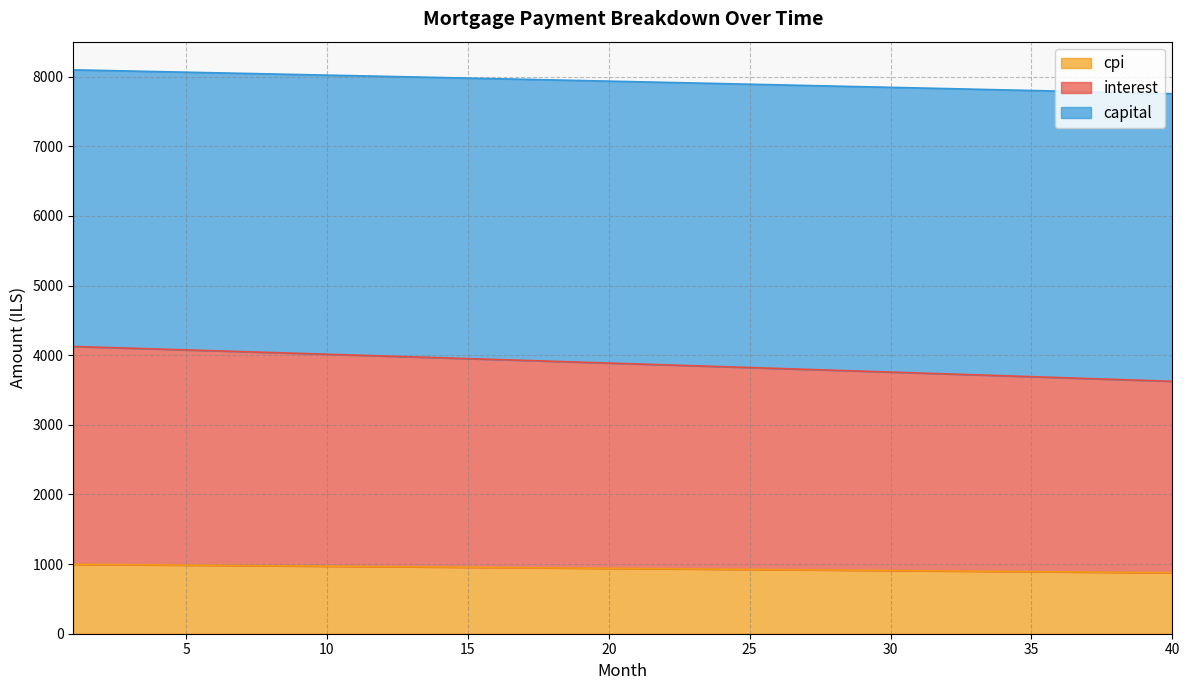

What is the difference between the highest and lowest values at 32?

6926.9